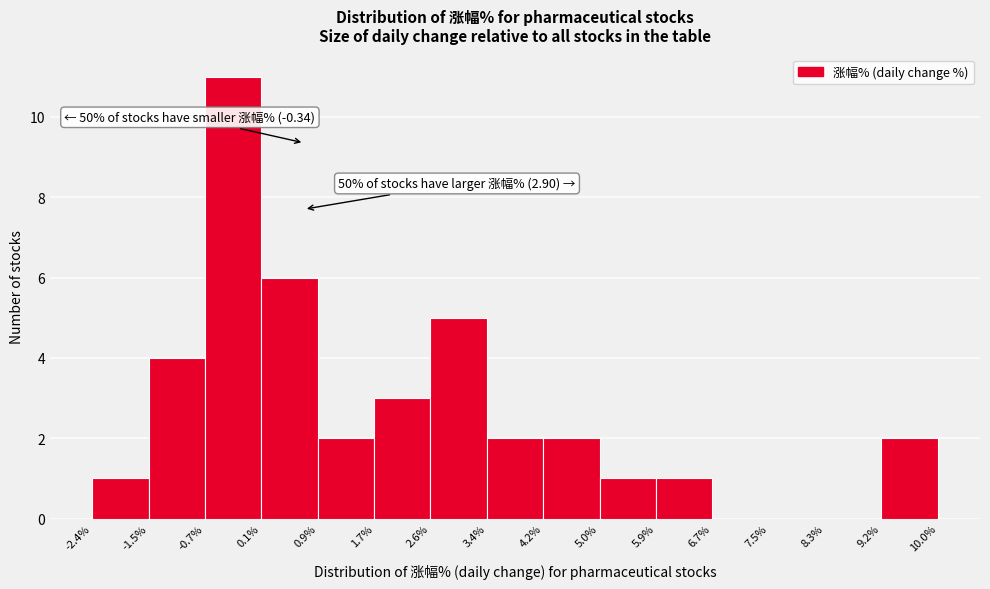

Which range on the x-axis has the tallest bar?

-0.7% to 0.1%